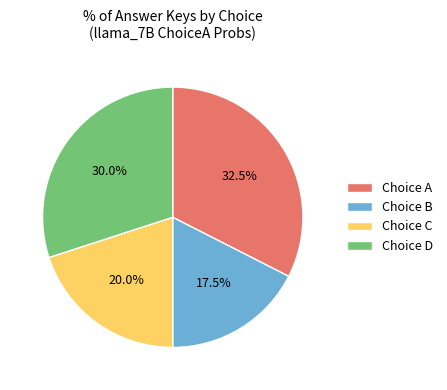

Is the sum of Choice C and Choice A greater than half?

Yes